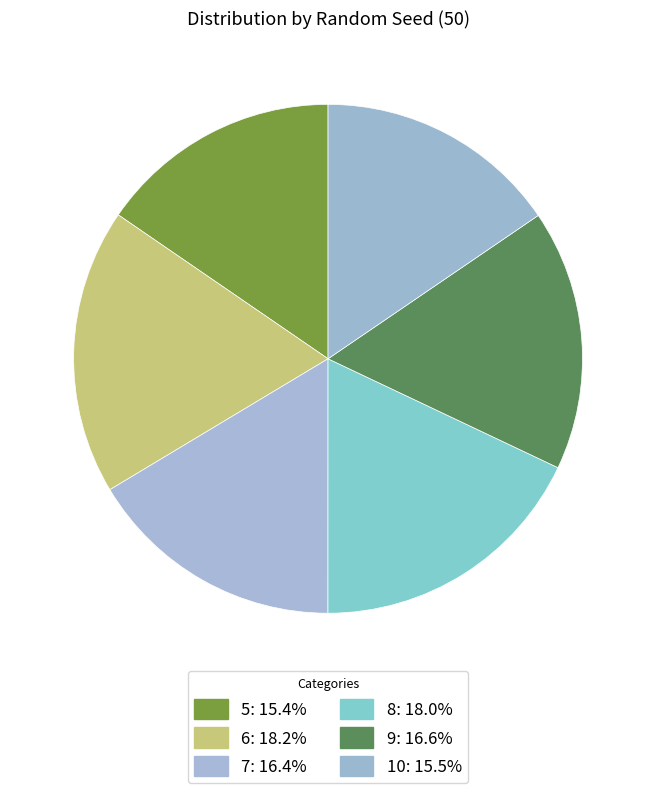

To the nearest percent, what is the combined percentage of 5 and 9?

32%